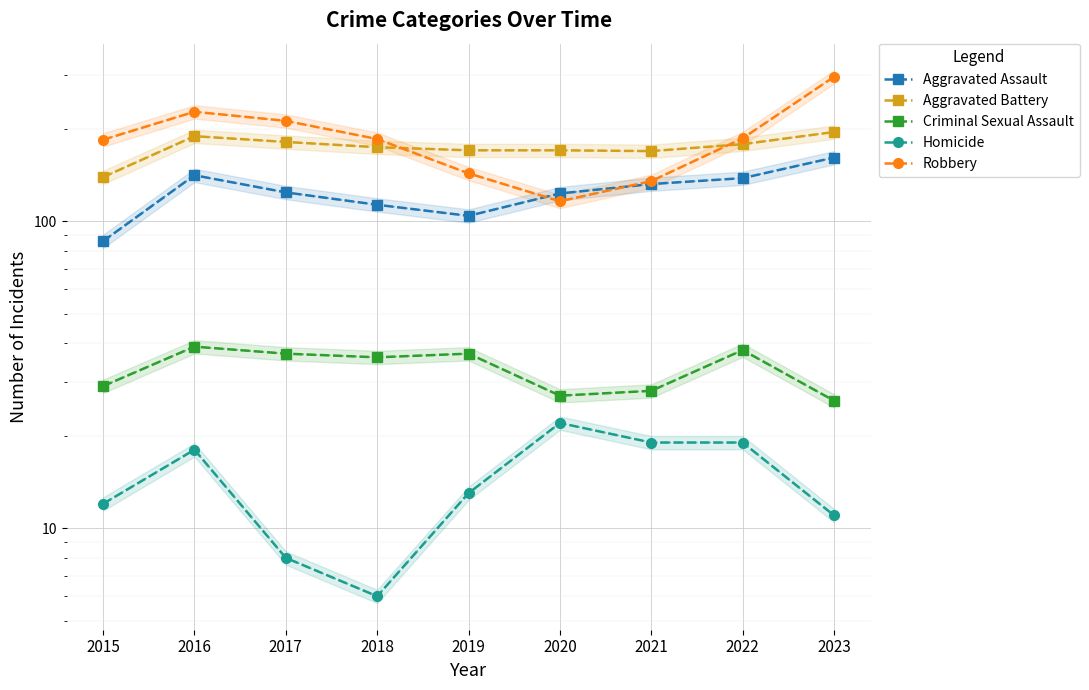

At which category does Aggravated Battery reach its first local valley?

2021